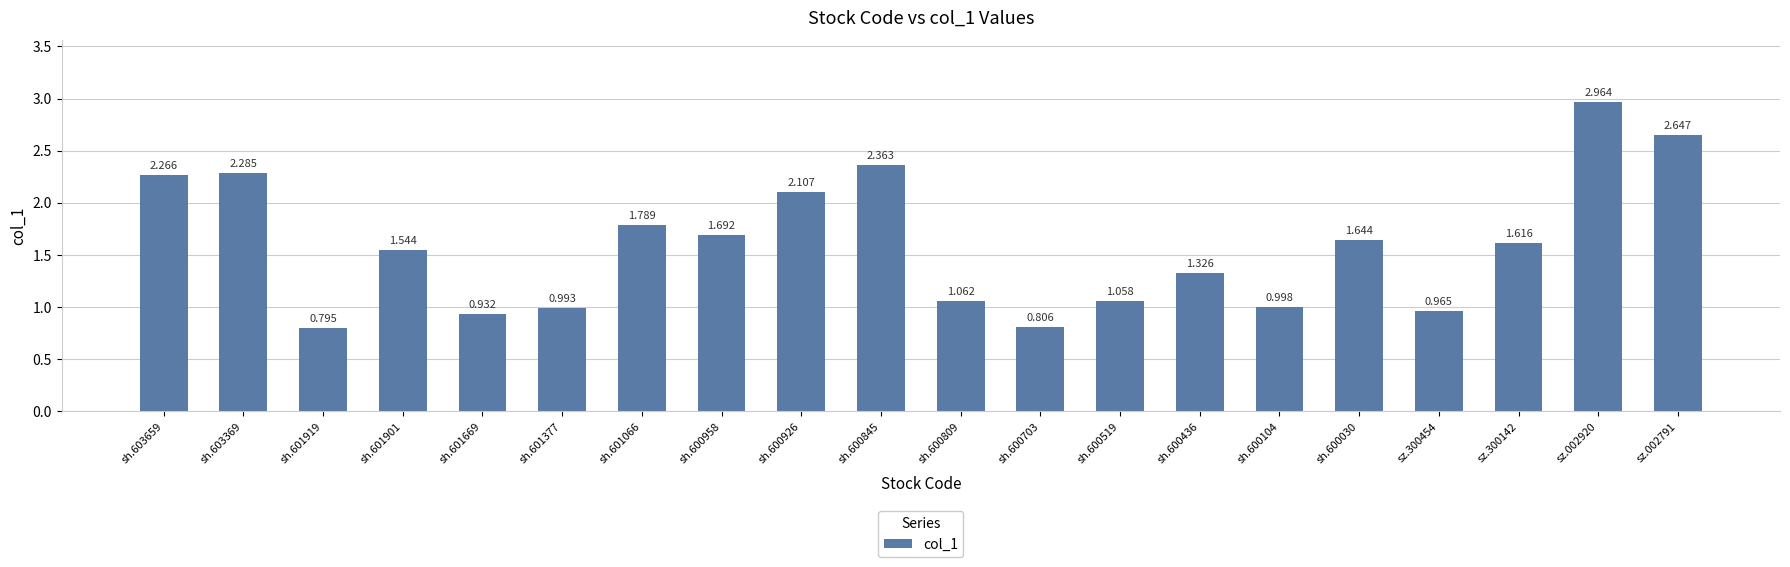

What is the label of the 8th bar from the left?

sh.600958